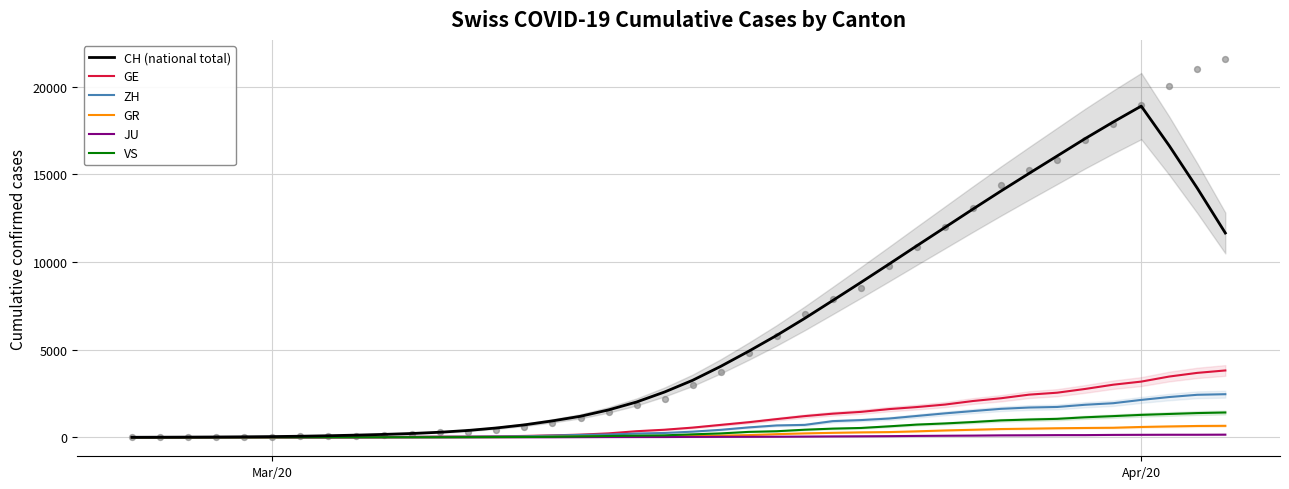

What is the total value across all series at Mar/20?

4.6